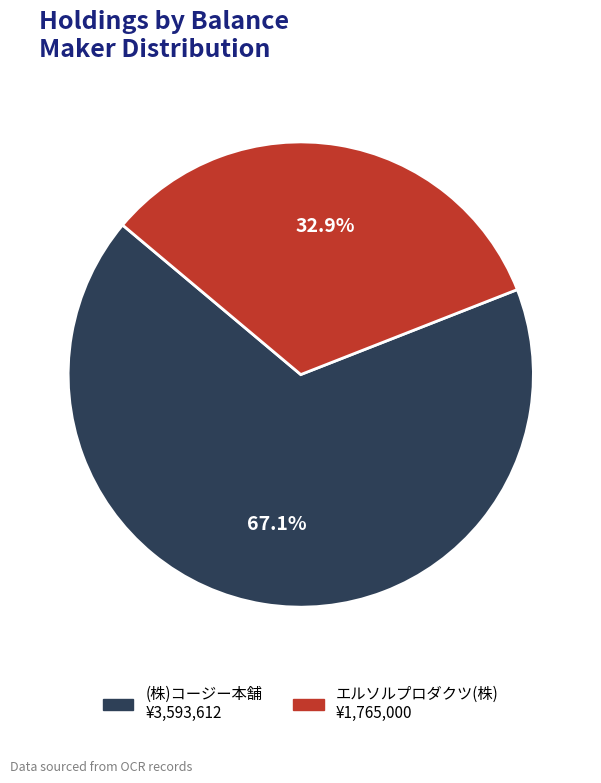

Rank the categories by value from lowest to highest.

エルソルプロダクツ(株), (株)コージー本舗